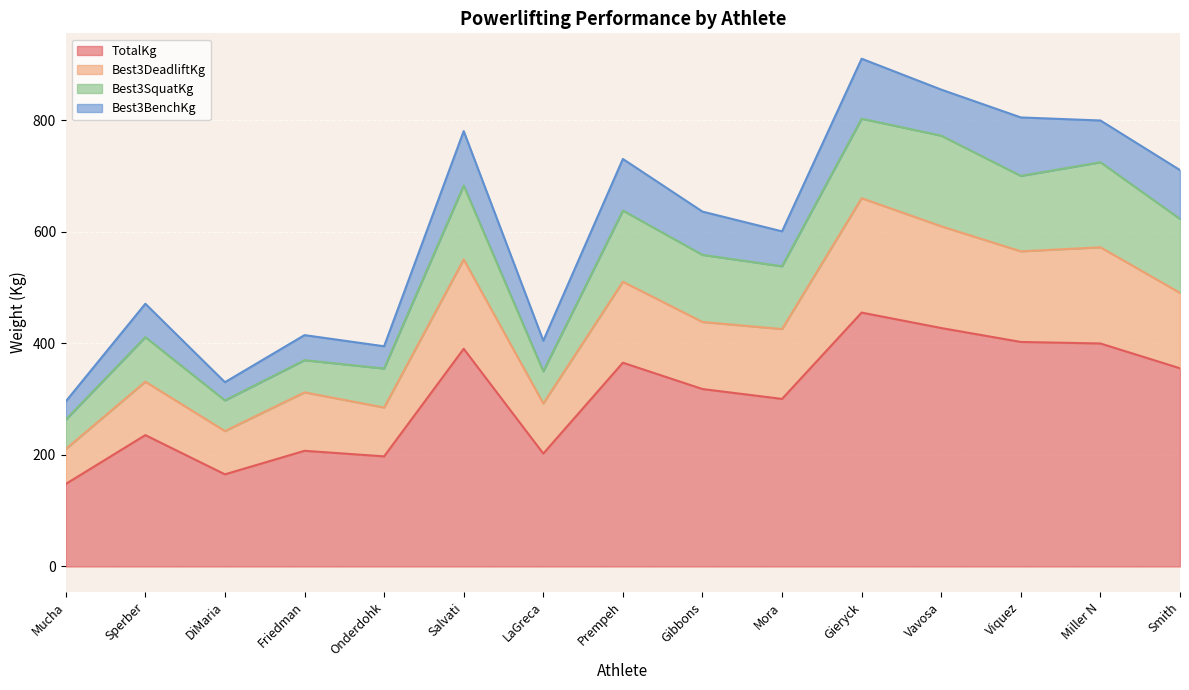

What is the total value across all series at Gibbons?

635.9